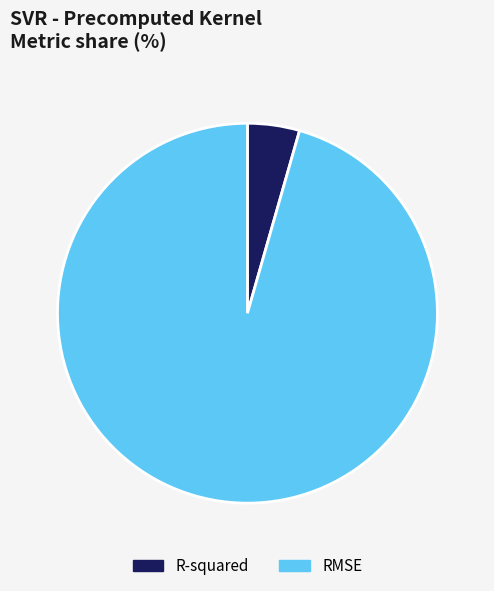

What is the smallest slice in the pie chart?

R-squared